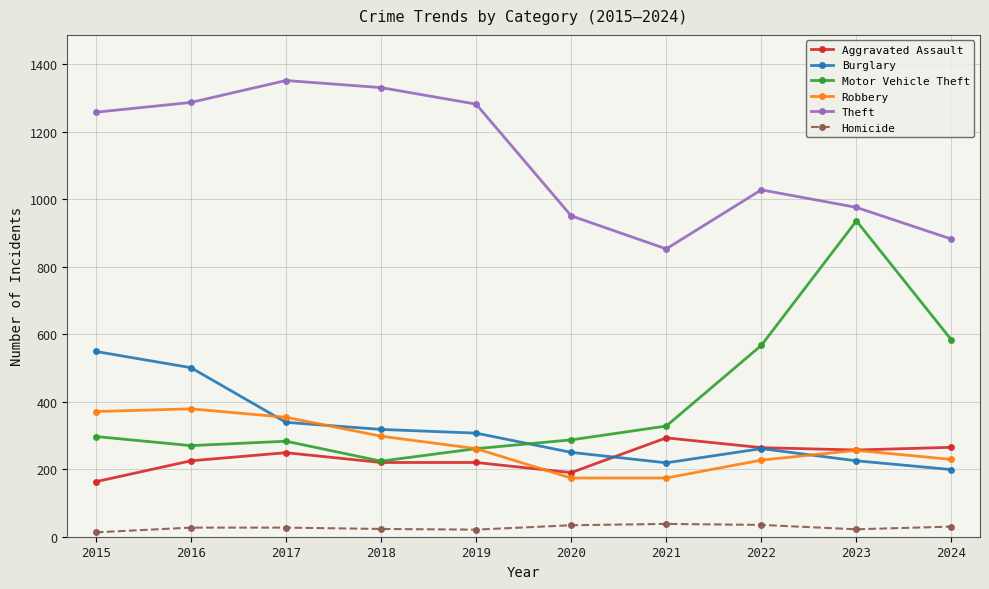

What value does the Motor Vehicle Theft series have at 2022?

567